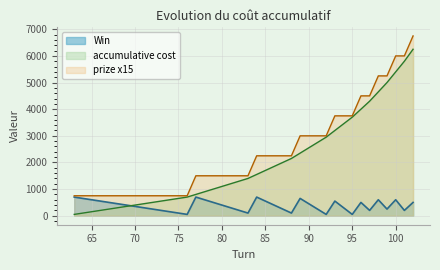

How many values in the accumulative cost series exceed 1400?

19